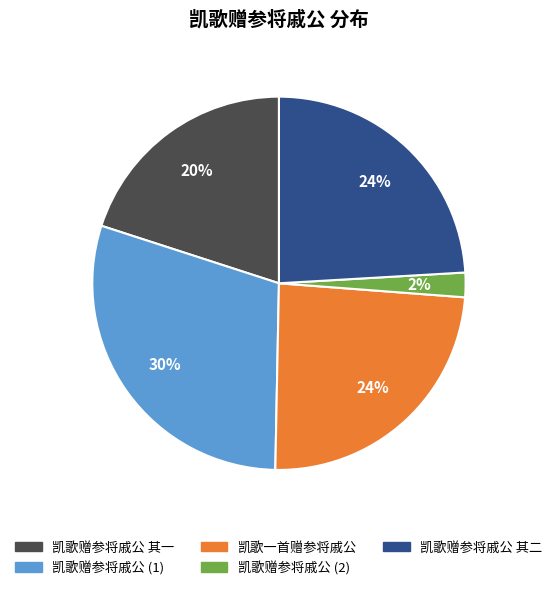

To the nearest percent, what is the average slice percentage?

20%